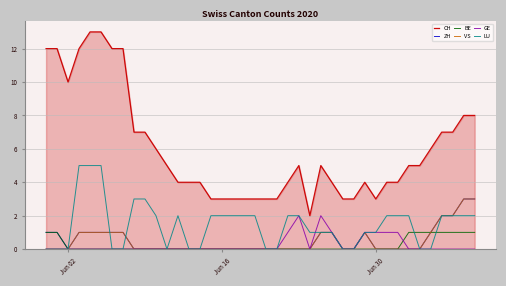

True or false: GE and CH cross at least once.

False